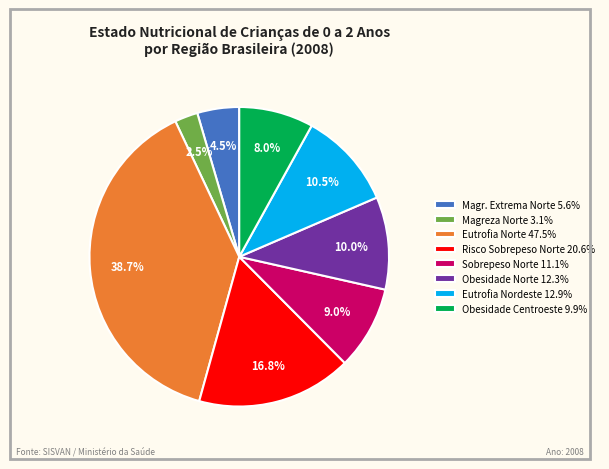

Which category has the smallest portion of the pie?

Magreza Norte 3.1%